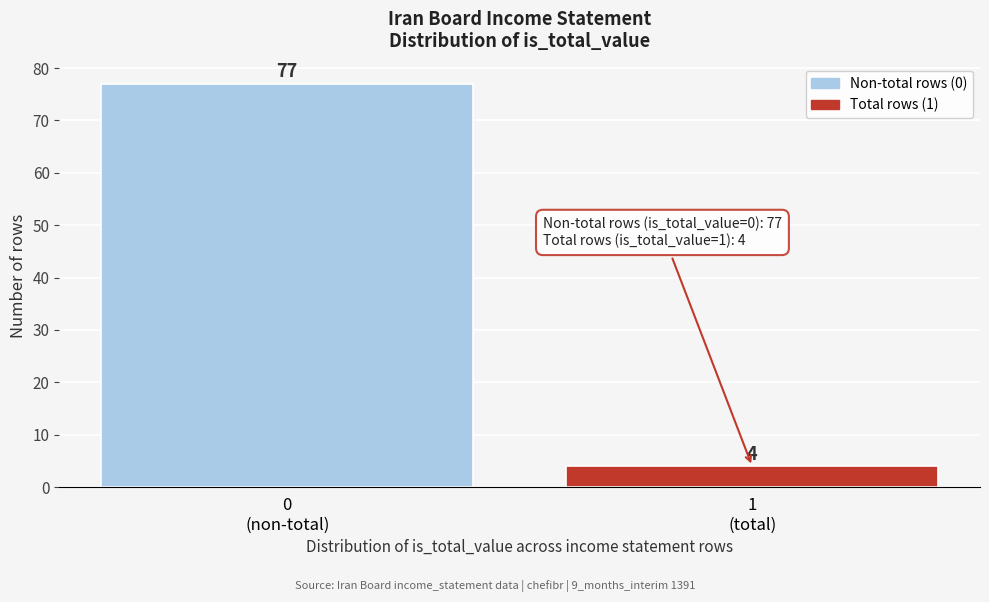

Reading right to left, transcribe all the data shown in this chart.

4	77